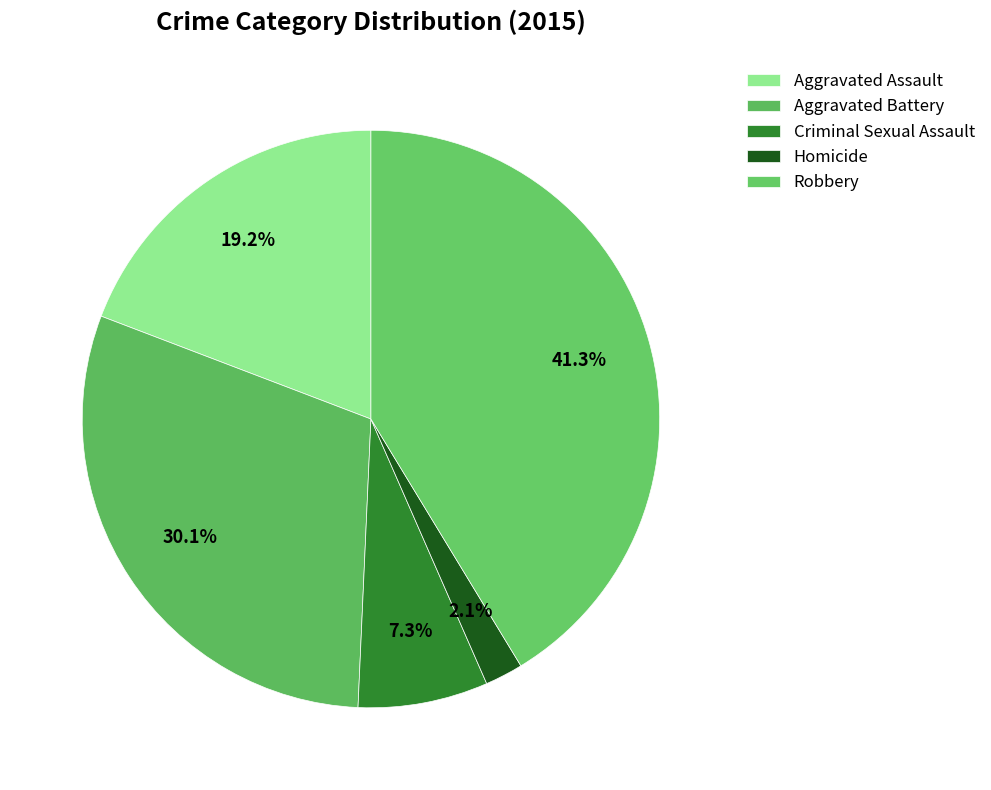

What percentage is the Homicide slice, to the nearest percent?

2%